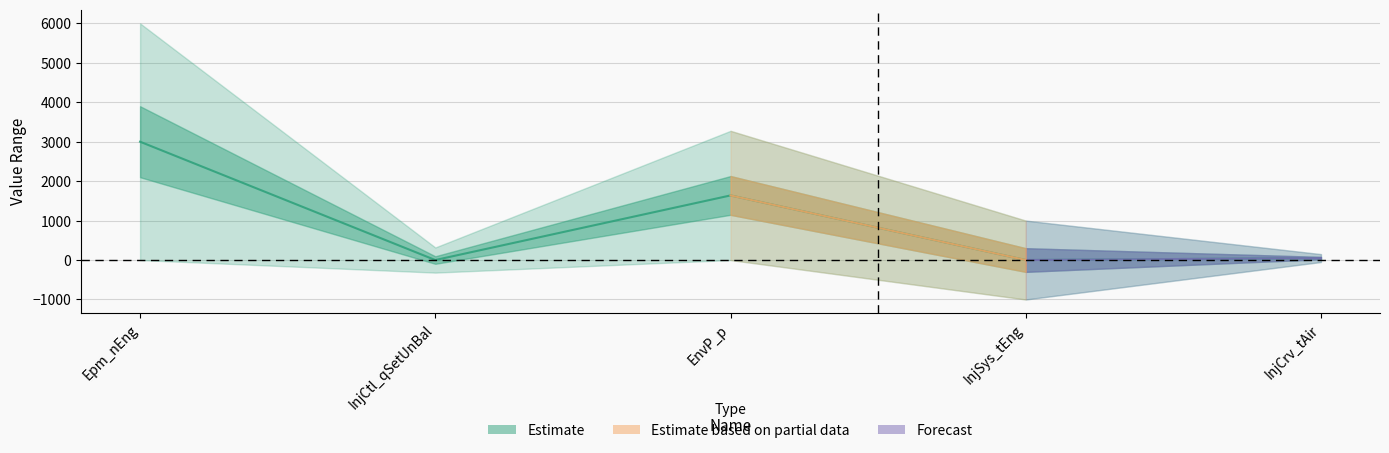

What position from the left is Epm_nEng?

1